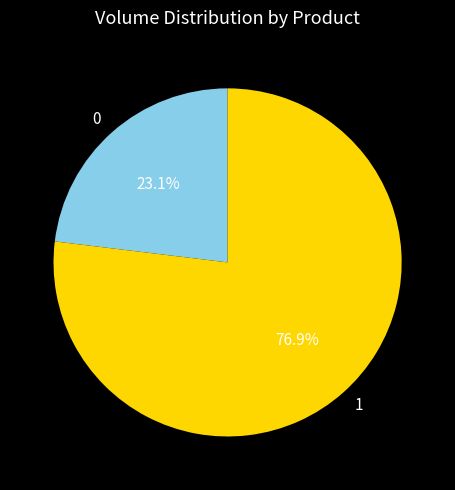

Combined, do 1 and 0 account for over 50%?

Yes